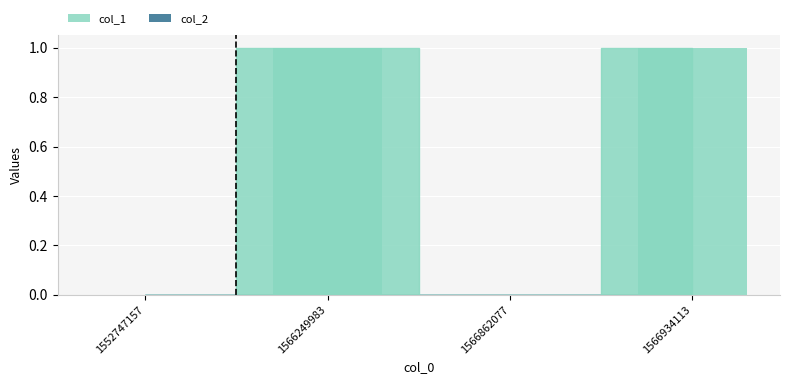

Is it true that the value at 1566249983 is 0?

False